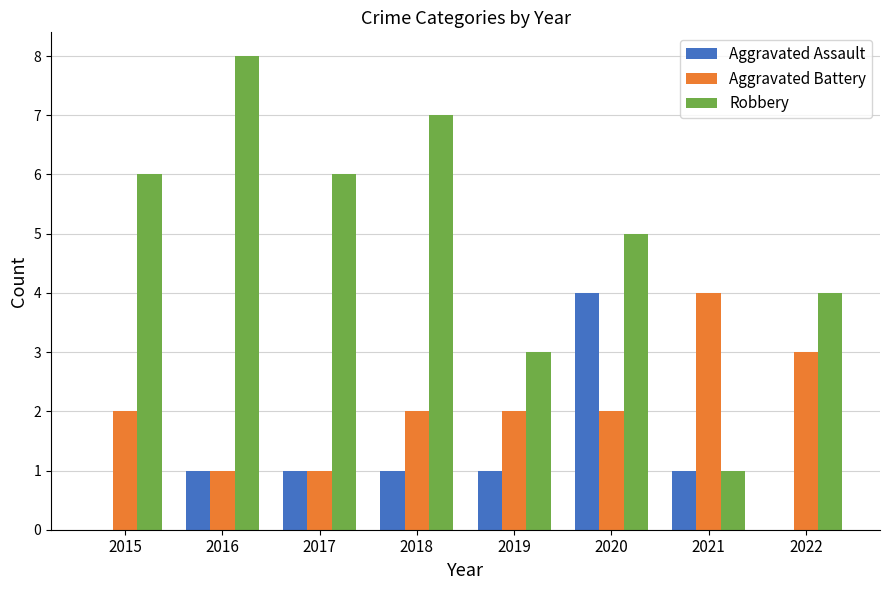

At which label does Robbery reach its peak?

2016